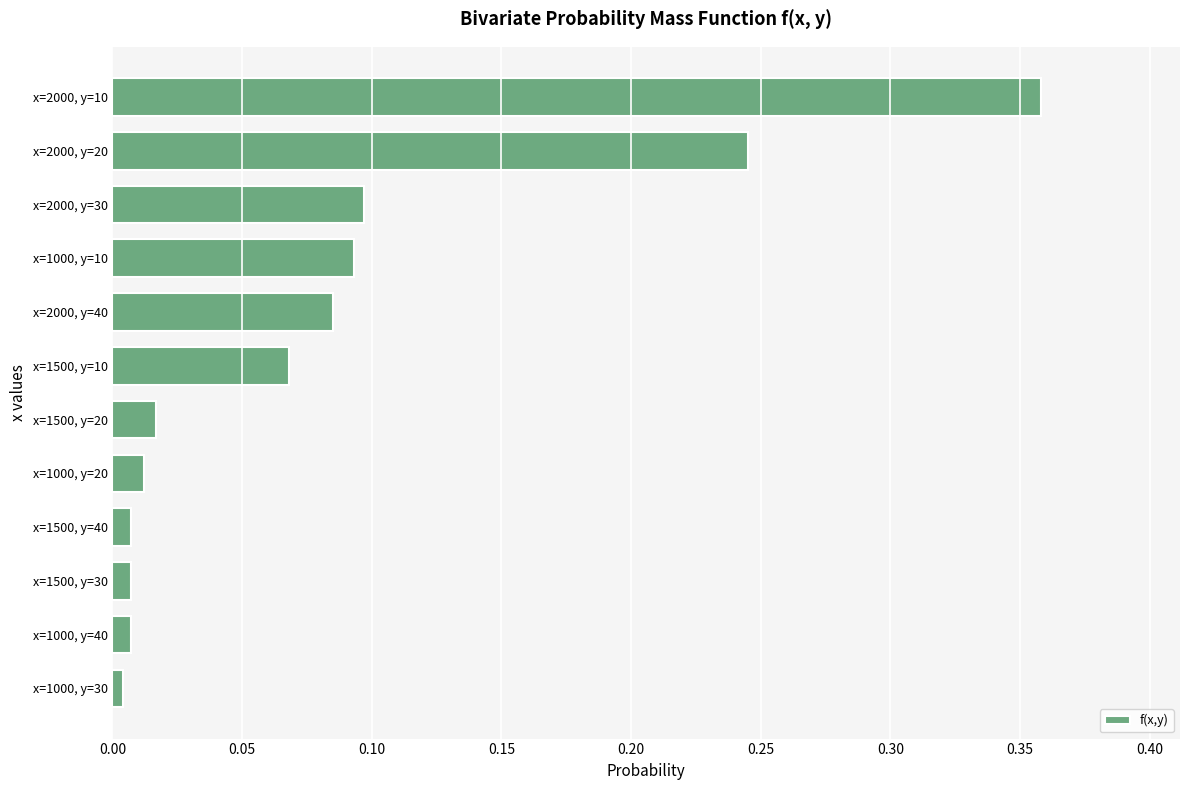

The chart shows a value of 0.0 at x=1500, y=40. True or false?

True